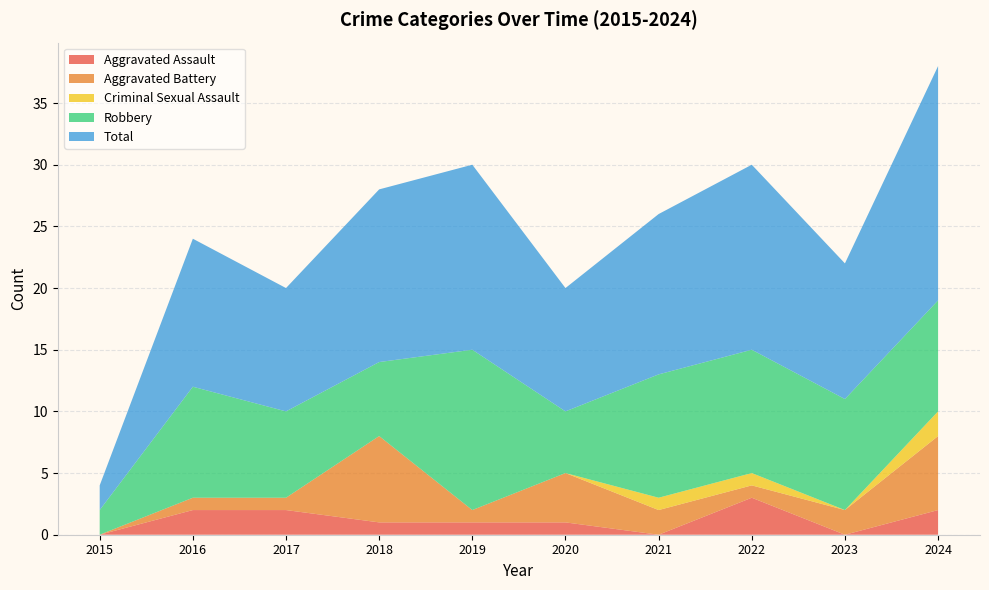

Reading left to right, what are all the values shown in this chart?

Aggravated Assault: 0	2	2	1	1	1	0	3	0	2
Aggravated Battery: 0	1	1	7	1	4	2	1	2	6
Criminal Sexual Assault: 0	0	0	0	0	0	1	1	0	2
Robbery: 2	9	7	6	13	5	10	10	9	9
Total: 2	12	10	14	15	10	13	15	11	19